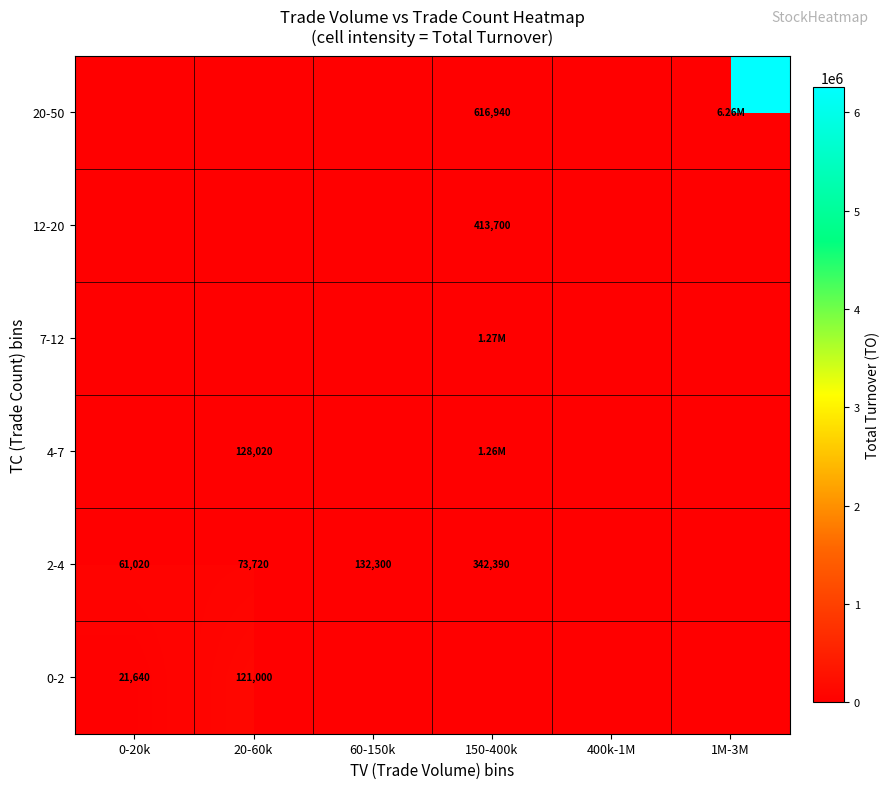

Which label corresponds to the largest value in the chart?

1M-3M